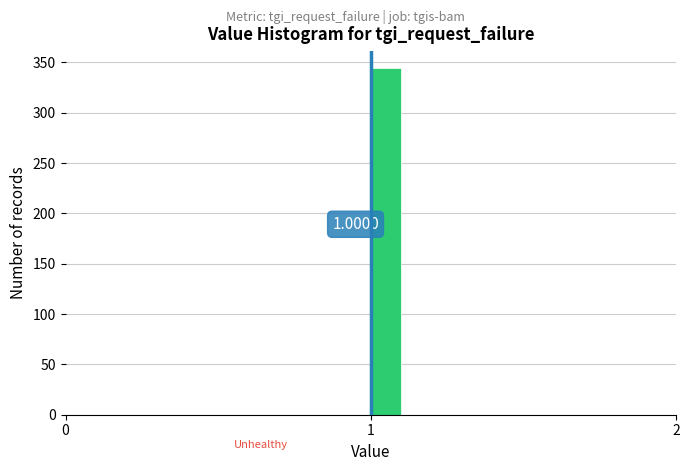

Around what value on the x-axis is the tallest bar? Give the approximate position of its centre, as read against the axis.

1.1